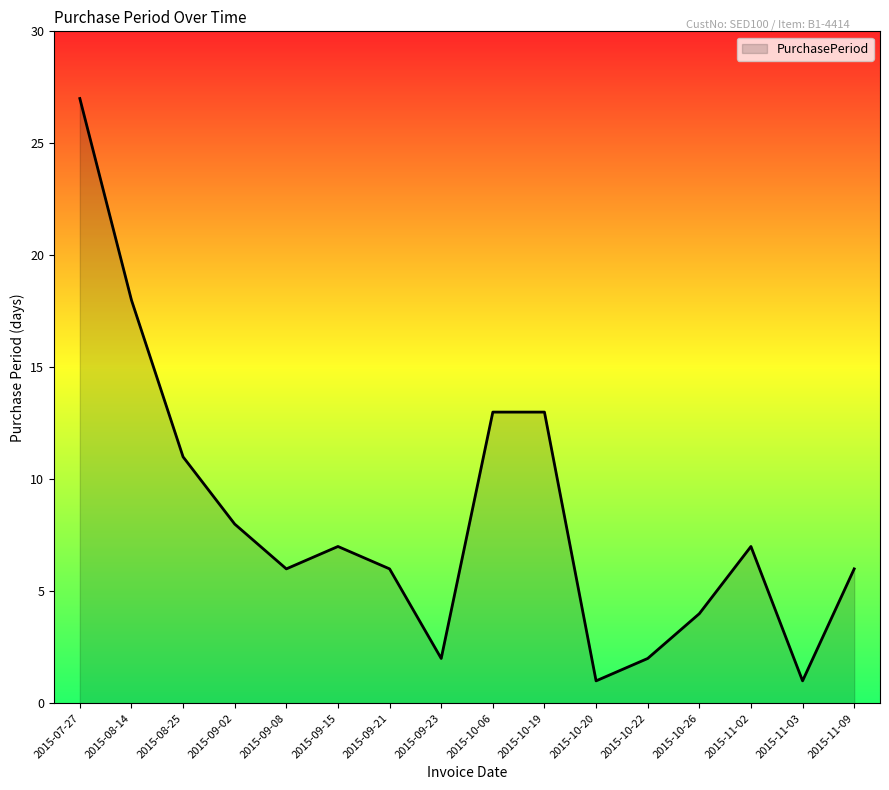

True or false: the data shows 16 at 2015-08-25.

False